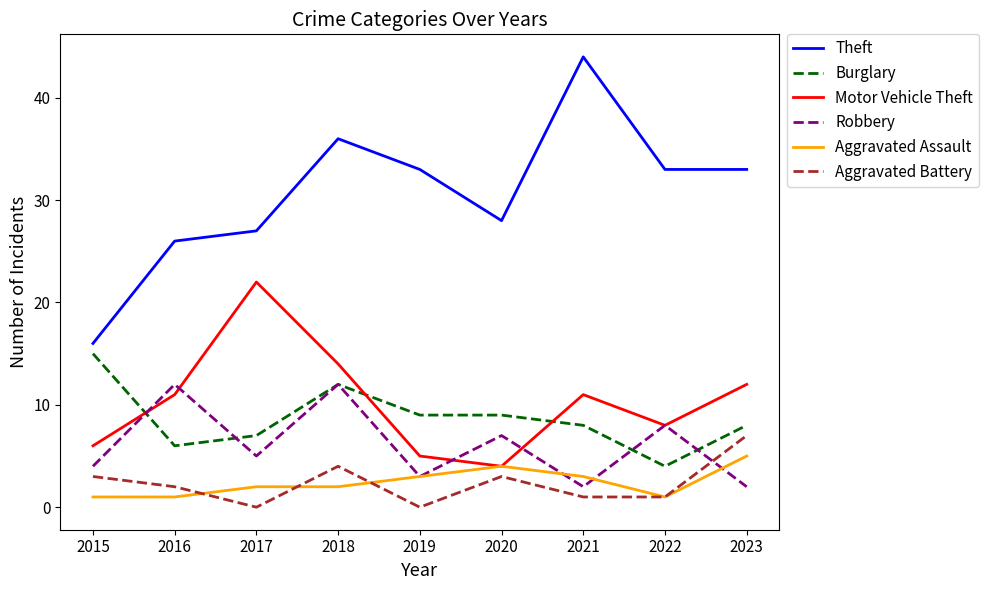

Where do Burglary and Robbery first cross each other?

2015 and 2016